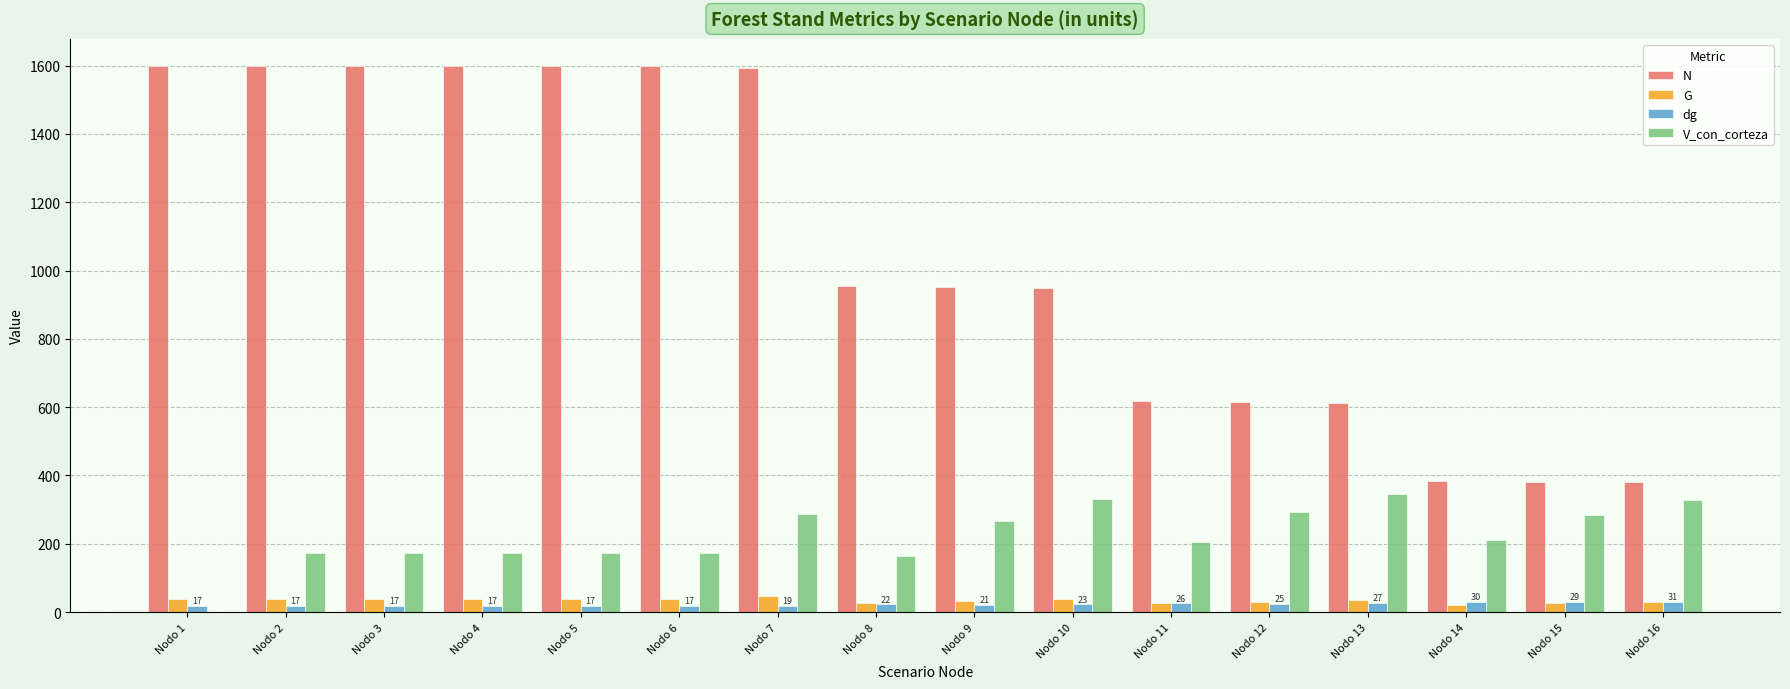

Between Nodo 11 and Nodo 13, which series saw the biggest shift?

V_con_corteza